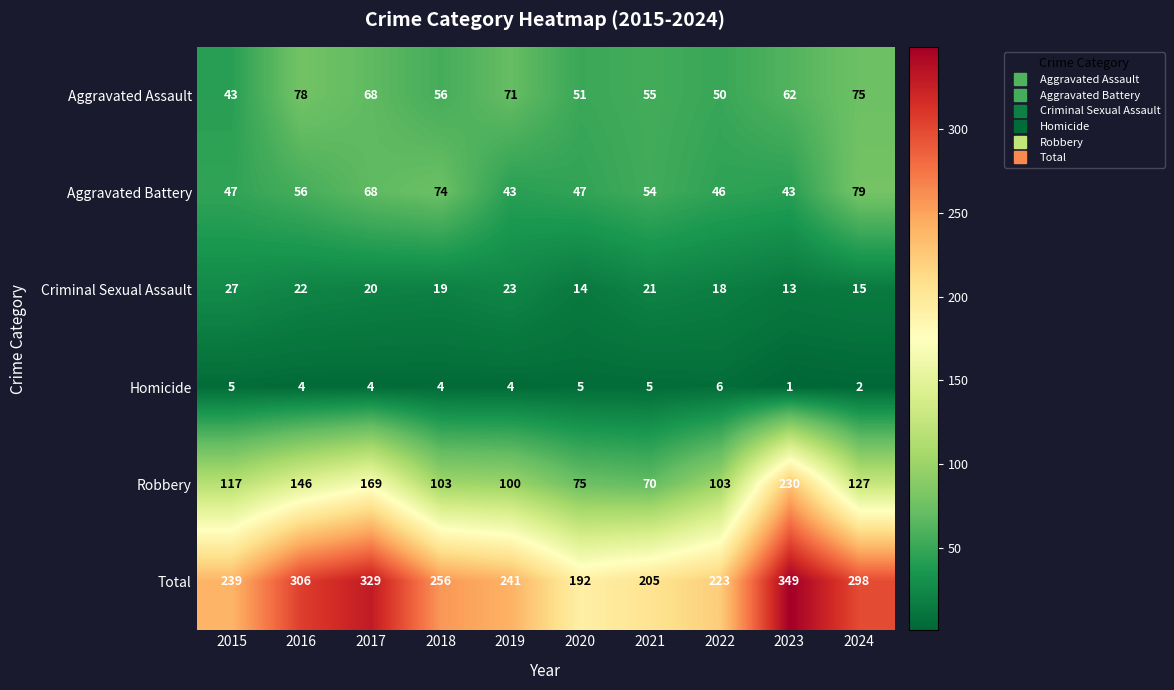

Which series has the largest total across all categories?

Total